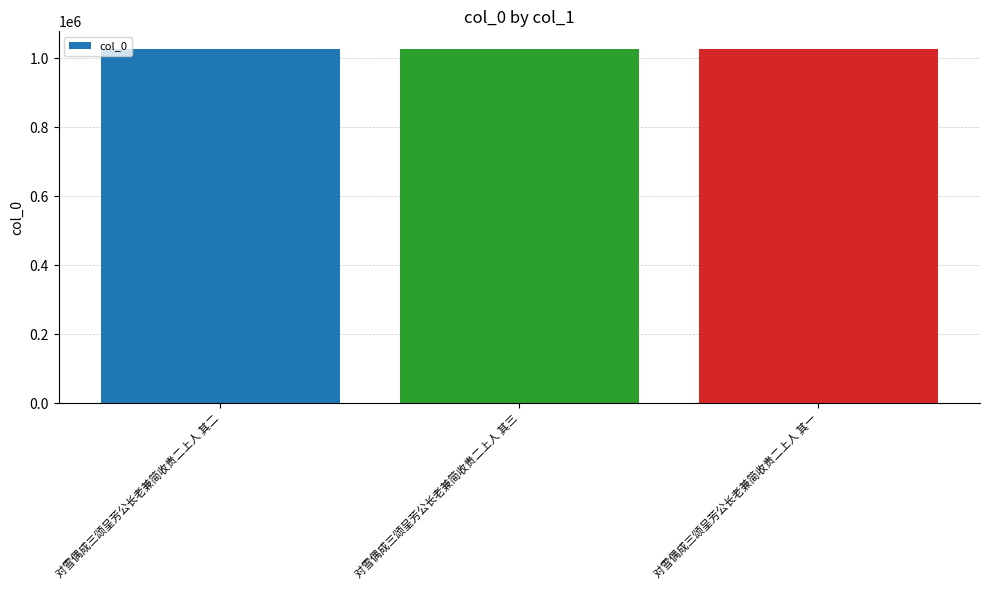

The chart shows a value of 1026140 at 对雪偶成三颂呈芳公长老兼简收贵二上人 其二. True or false?

True